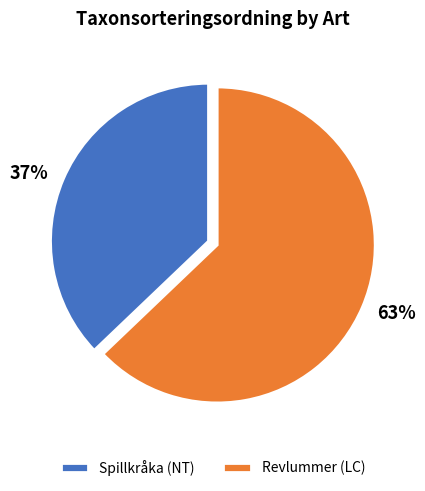

The Spillkråka (NT) slice represents 23% of the pie. True or false?

False